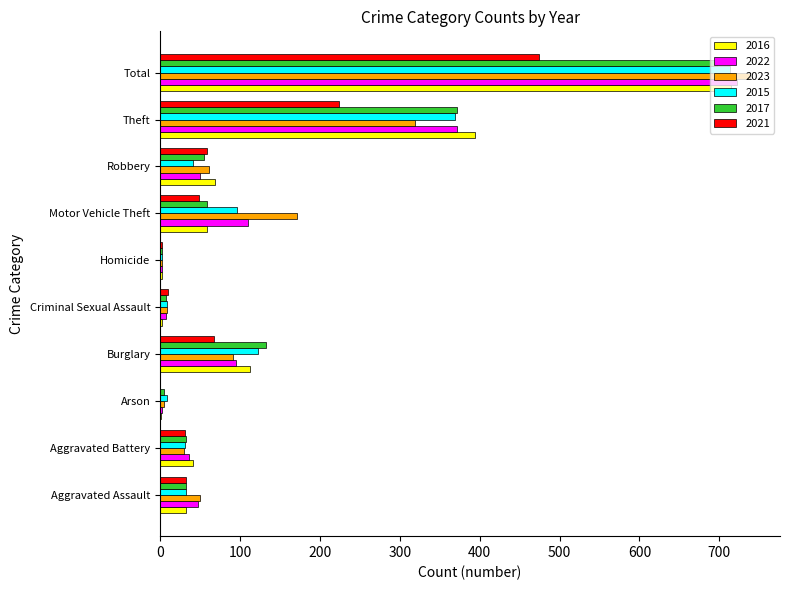

True or false: 2021 has a value of 59 at Robbery.

True